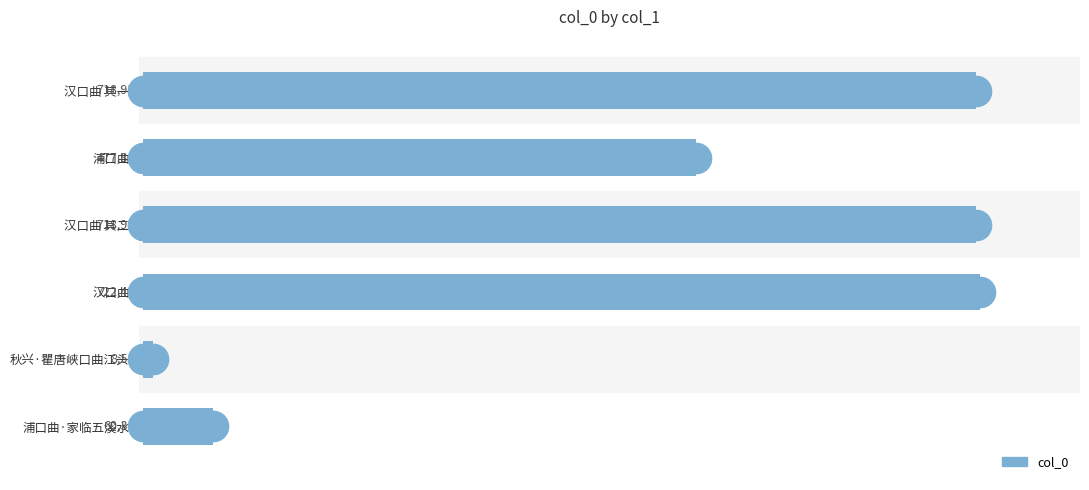

What is the maximum value shown in the chart?

722400